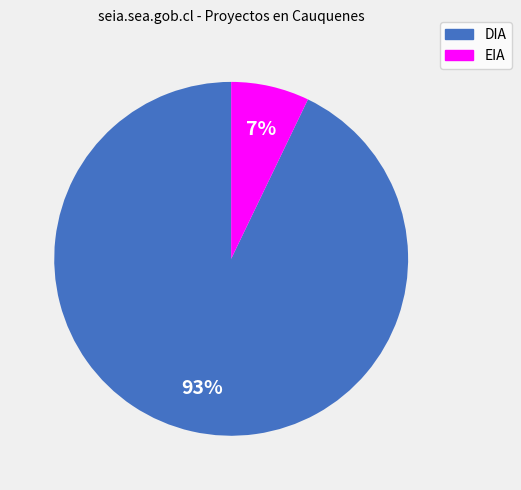

Combined, do DIA and EIA account for over 50%?

Yes